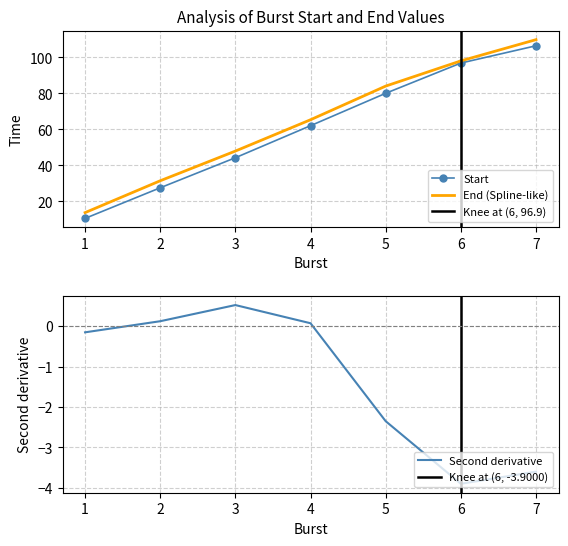

Does the chart have visible grid lines?

Yes